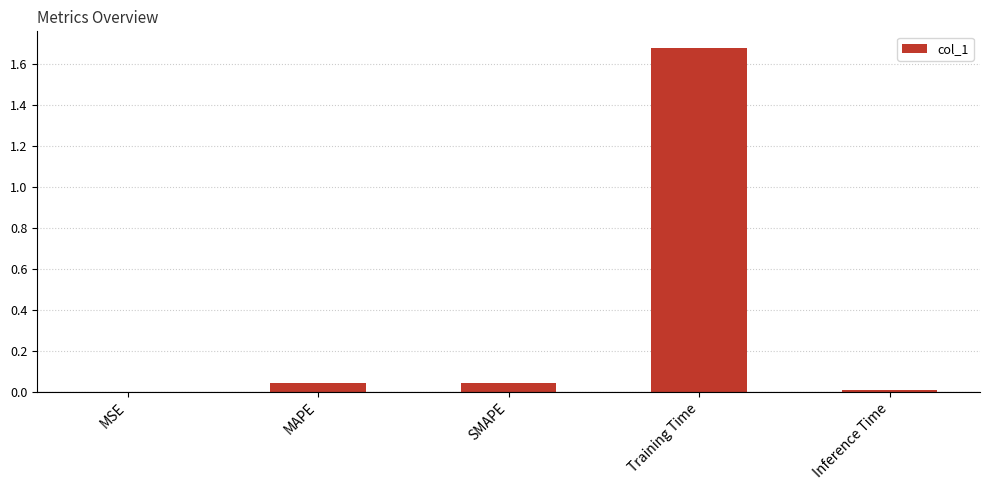

Which label corresponds to the largest value in the chart?

Training Time